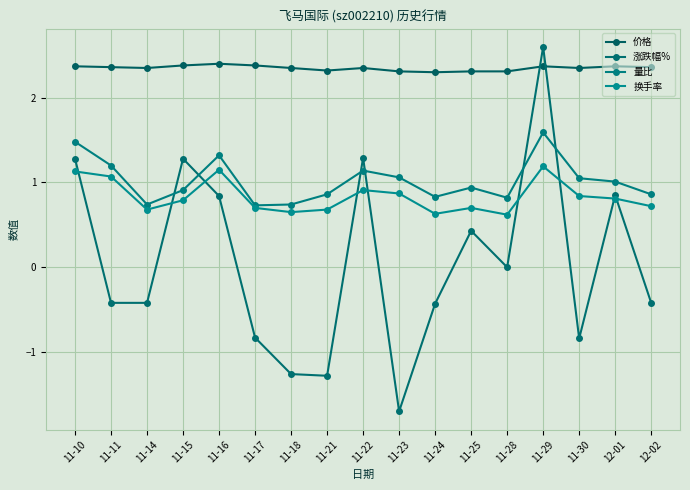

At which category does 涨跌幅% reach its first local valley?

11-21